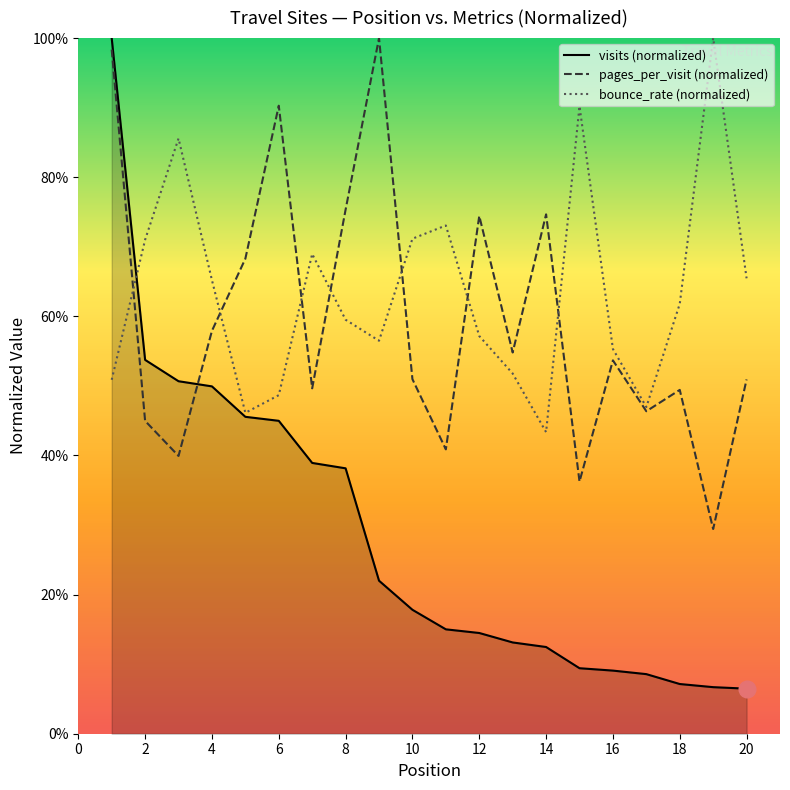

What is the lowest value of the visits series?

0.1